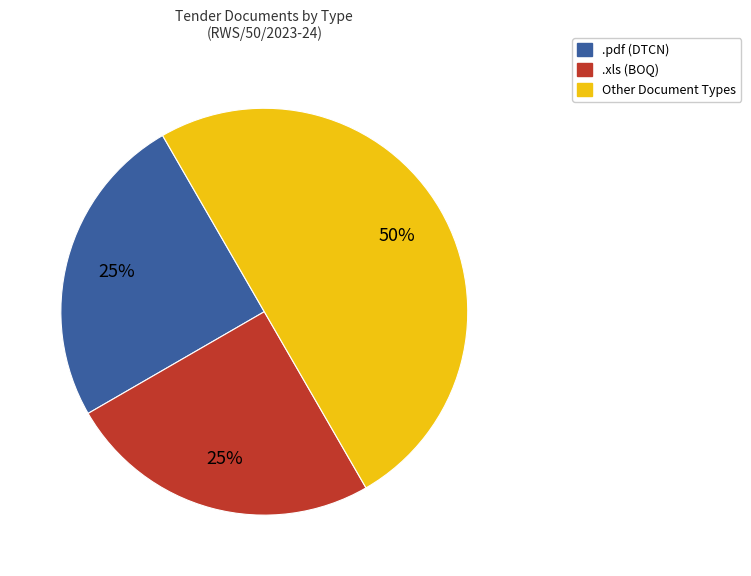

Between .xls and Other, which is larger?

Other